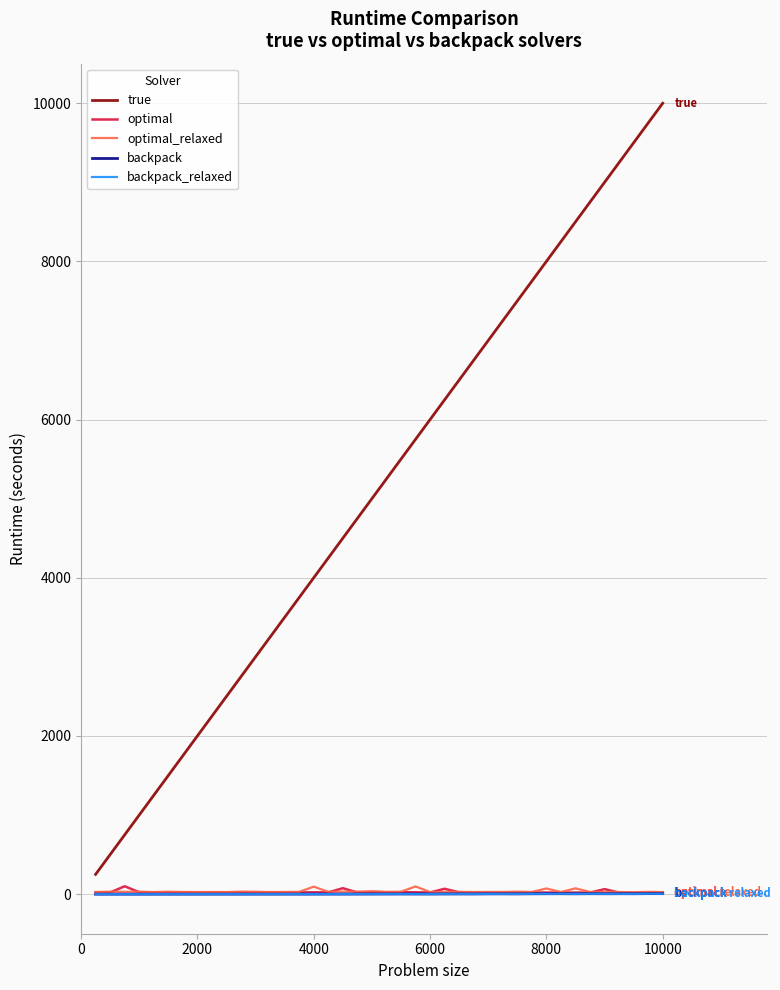

What are all the series names shown in the legend?

true, optimal, optimal_relaxed, backpack, backpack_relaxed